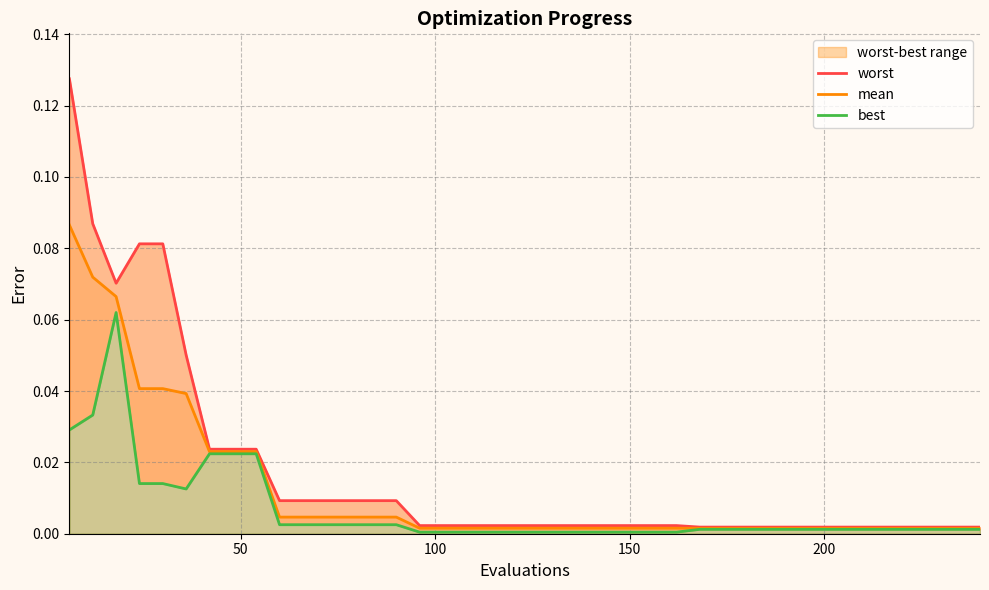

Does the chart display data point markers on the line(s)?

No